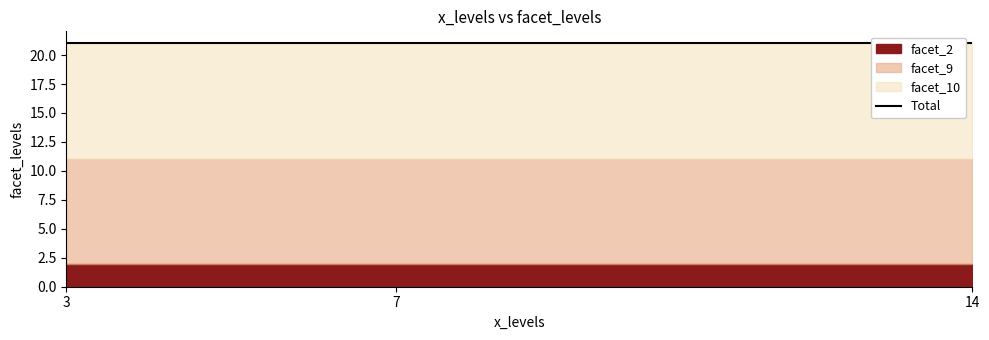

Rank the categories by facet_2 value from lowest to highest.

3, 7, 14